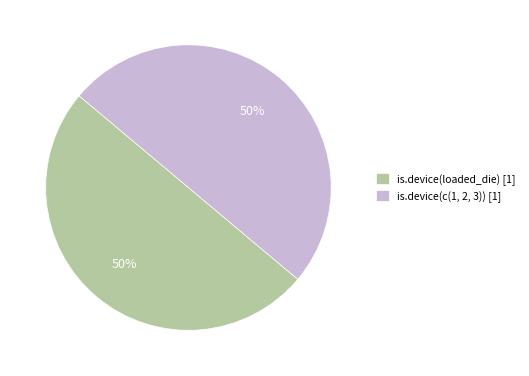

Do is.device(loaded_die) [1] and is.device(c(1, 2, 3)) [1] together represent more than half of the pie?

Yes